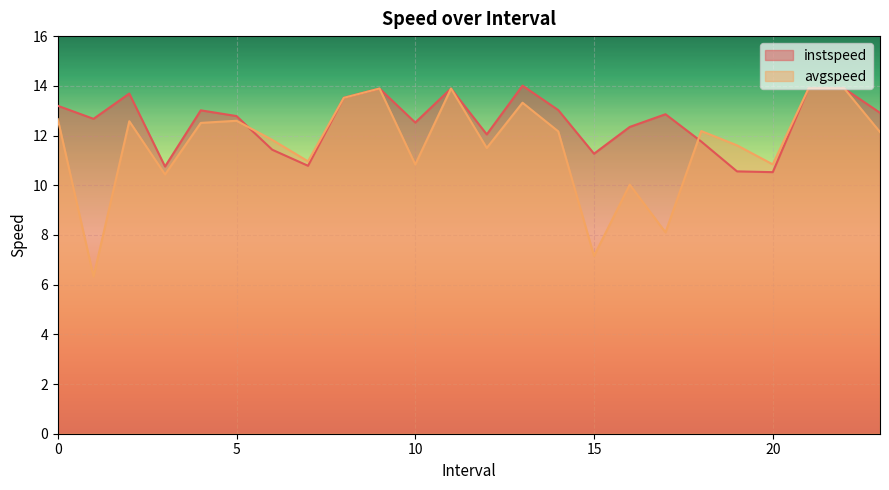

Which label corresponds to the largest value in the chart?

13.0